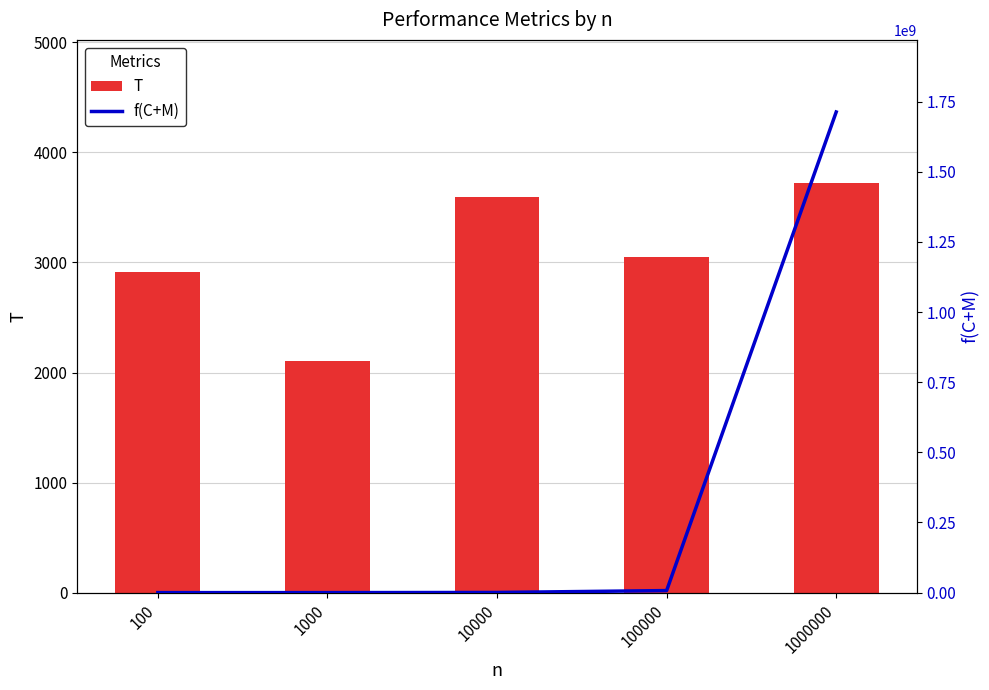

What is the value of the T bar at the 3rd from the left?

3599